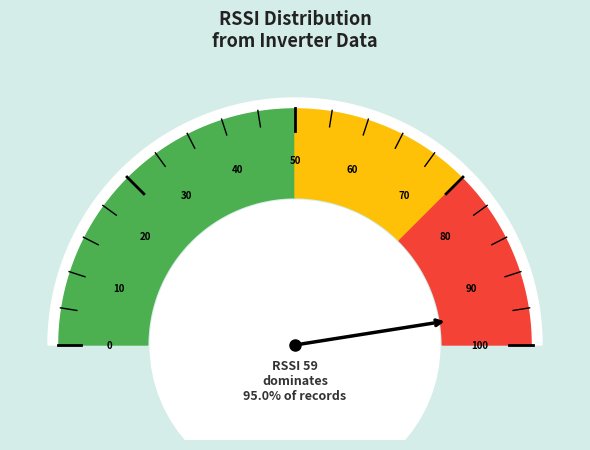

What is the total percentage of 5 and 13?

4.7%